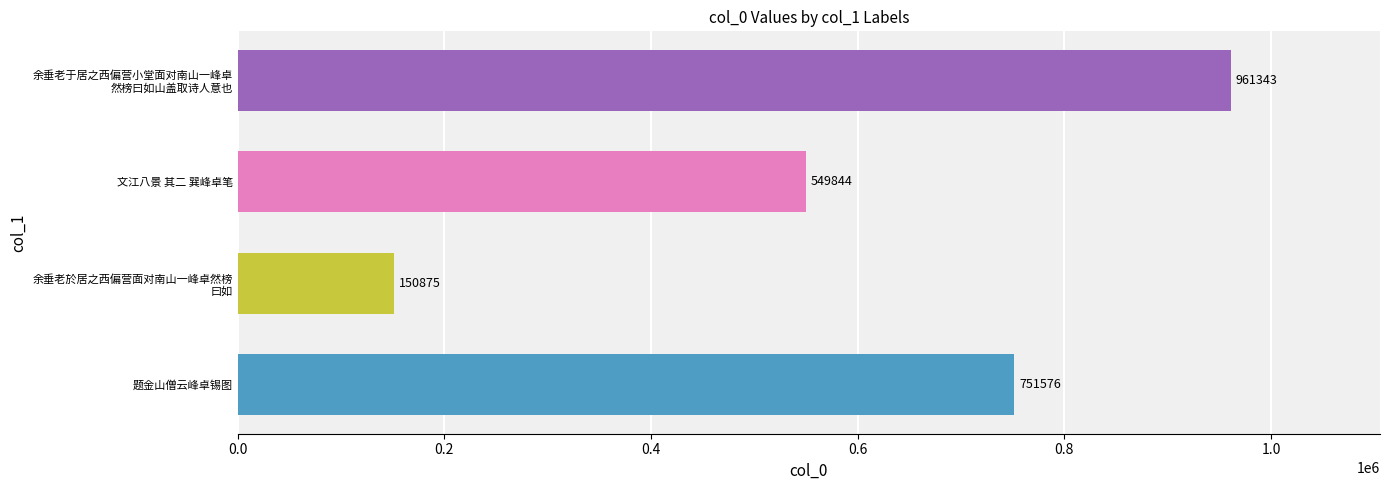

Count the values in the range 549844 to 961343.

3